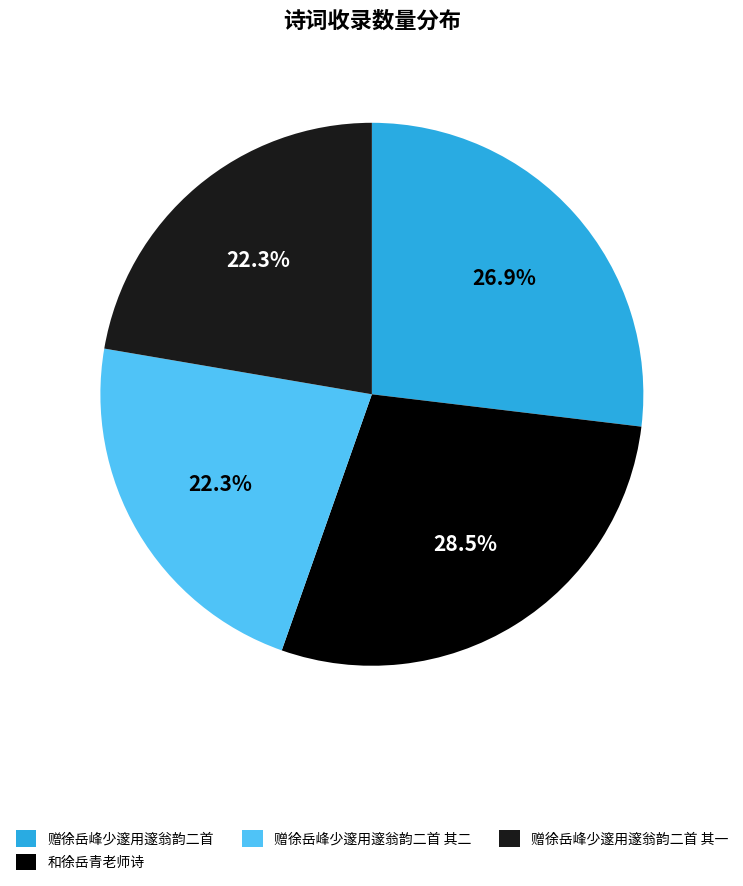

What is the total percentage of 赠徐岳峰少邃用邃翁韵二首 其一 and 和徐岳青老师诗?

50.8%